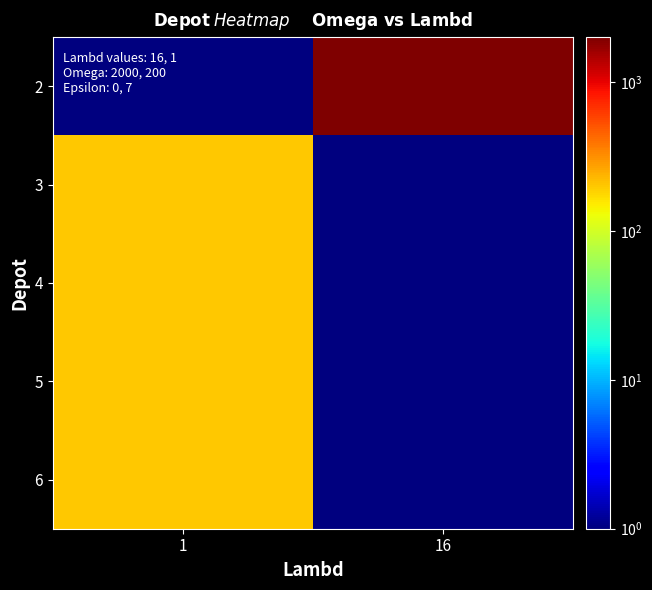

How many data points does each series have?

2